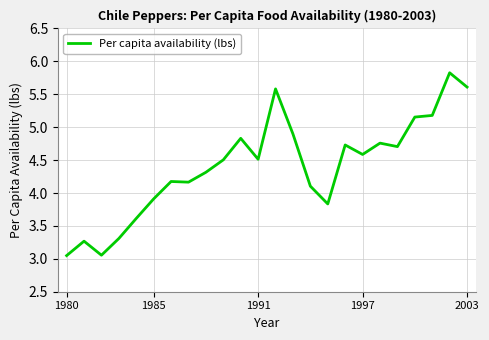

What is the greatest value displayed?

5.8